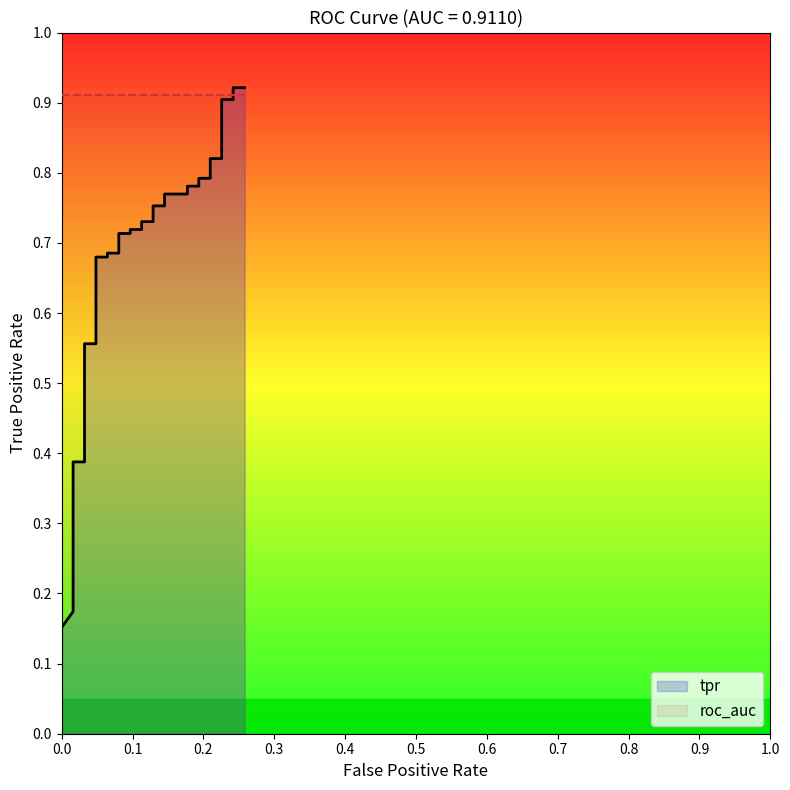

Which series has the largest range (max minus min)?

tpr